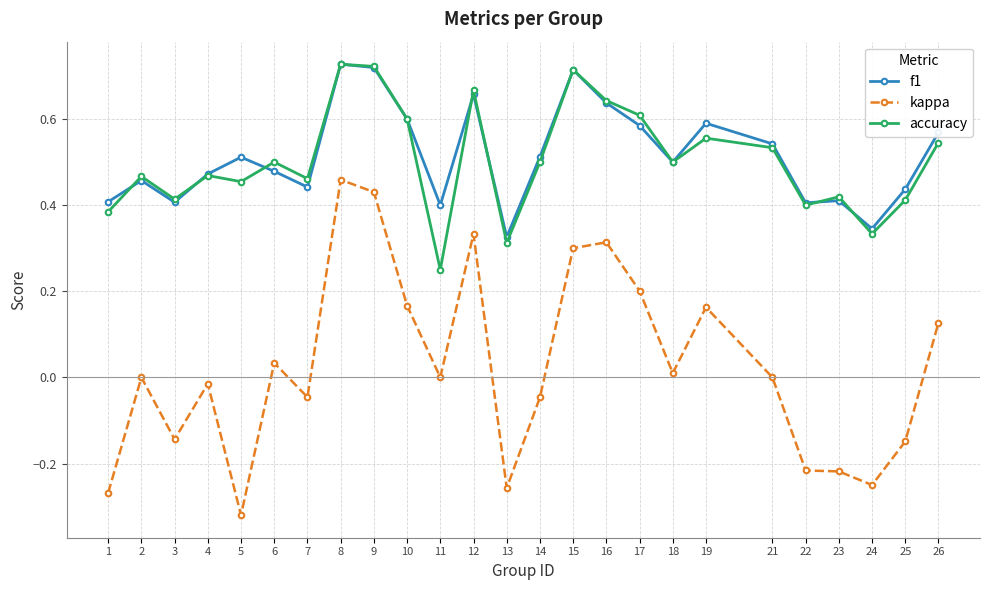

How many lines are shown in the chart?

3